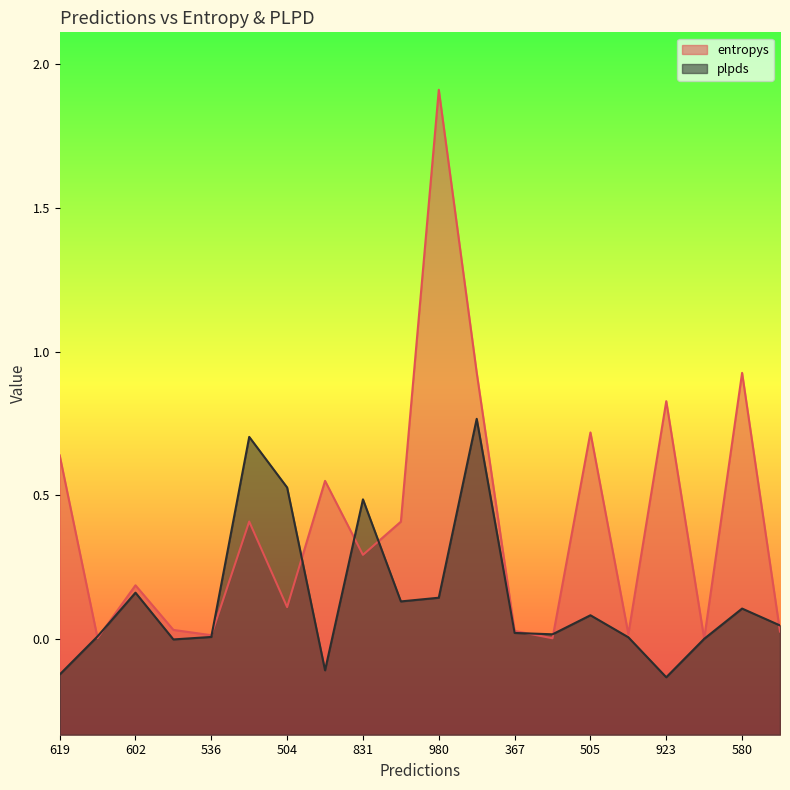

Rank the series by their average value, from highest to lowest.

entropys, plpds